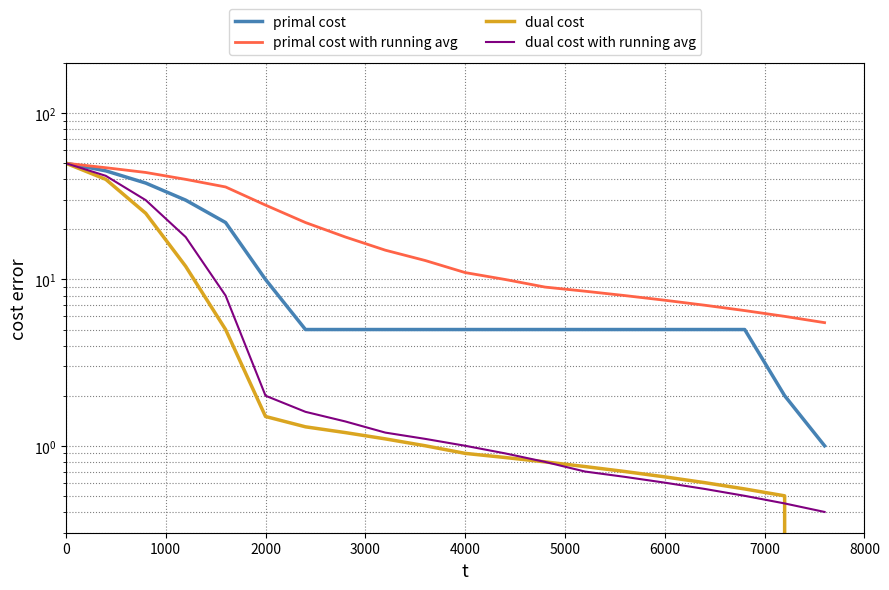

Which series has the largest range (max minus min)?

dual cost